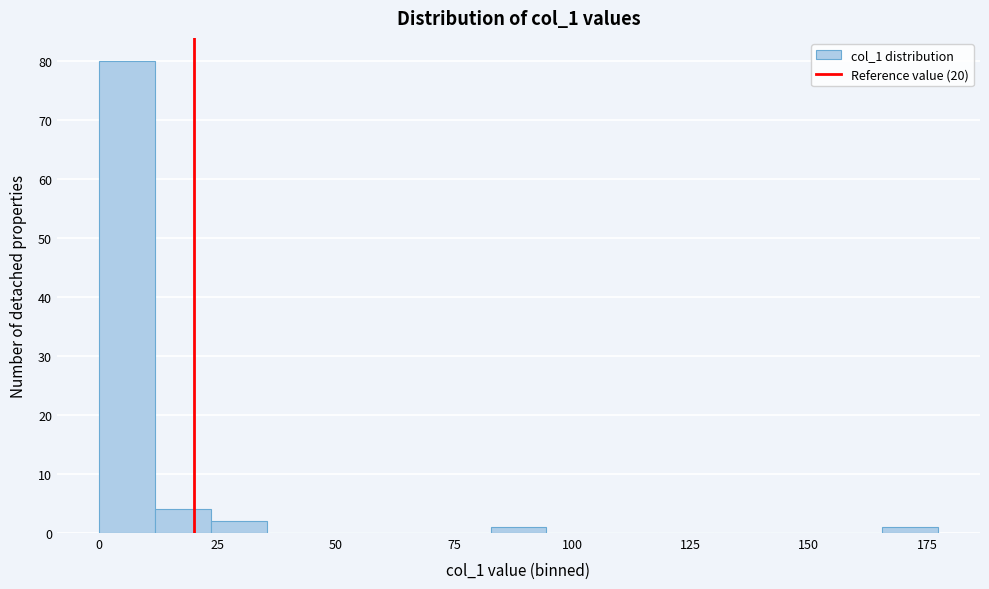

Around what value on the x-axis is the tallest bar? Give the approximate position of its centre, as read against the axis.

5